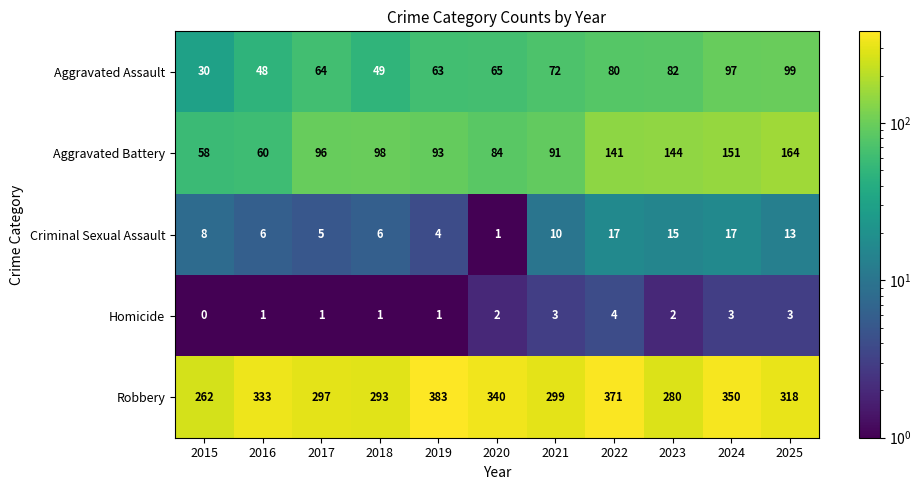

What value does the Aggravated Battery series have at 2025, to the nearest 10?

160